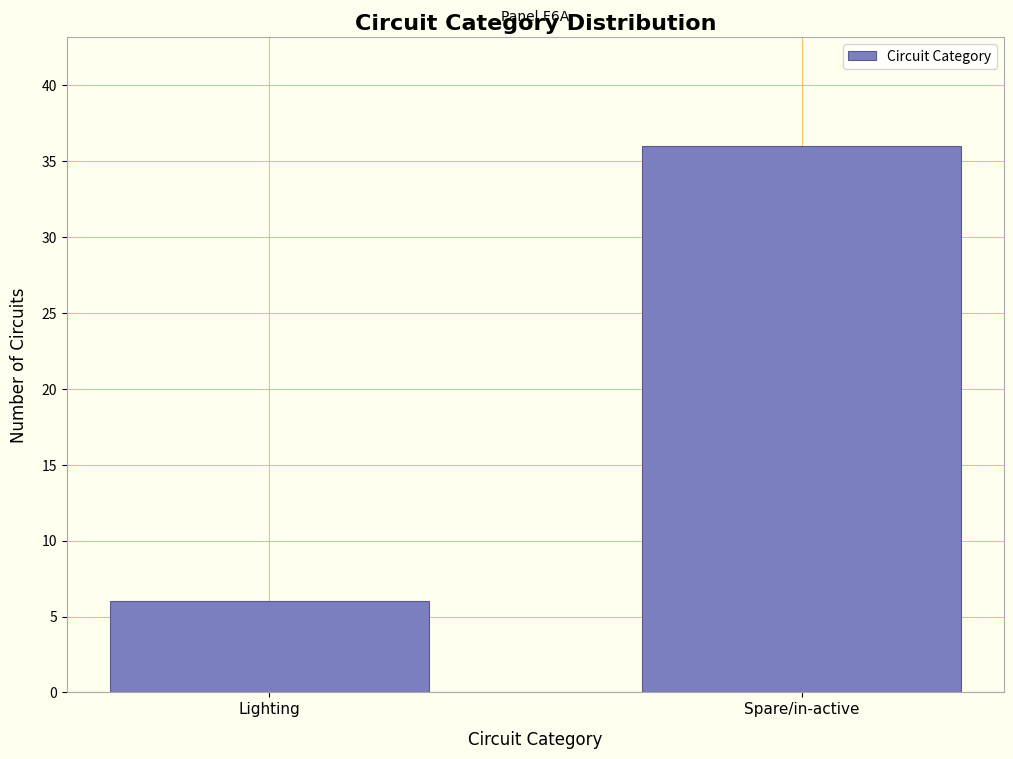

Reading left to right, transcribe all the data shown in this chart.

6	36